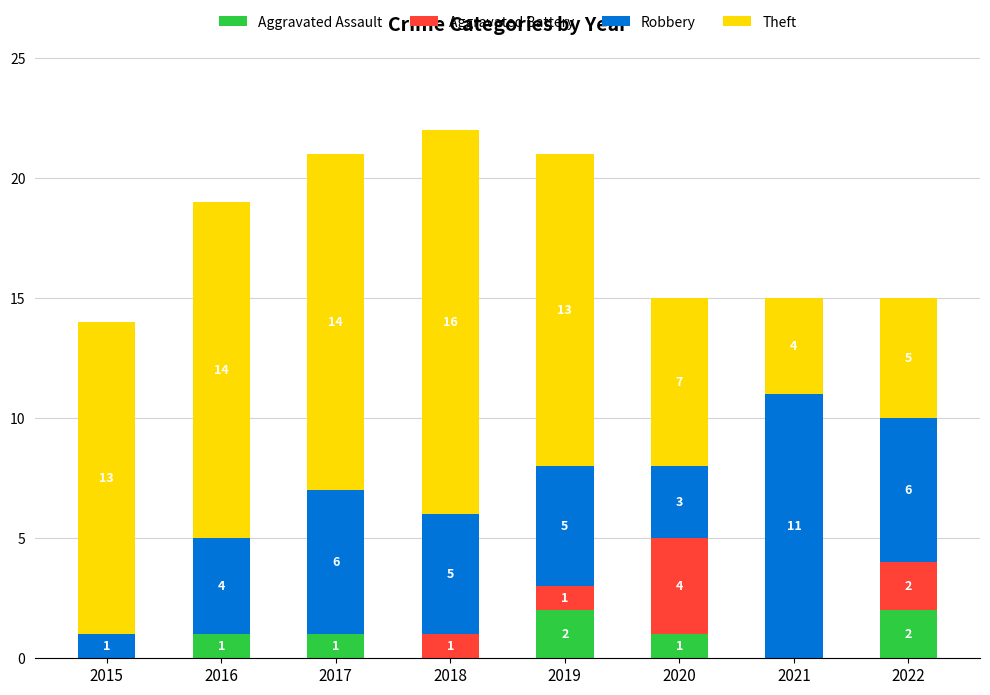

Are the bars horizontal?

No